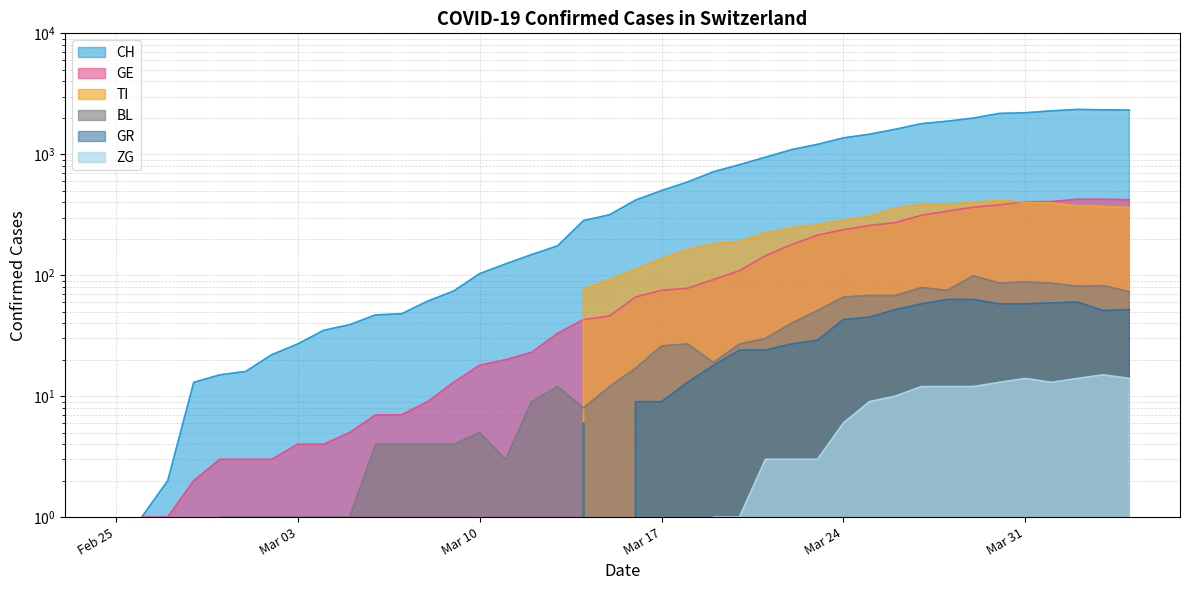

How many interior local valleys does the ZG series have?

1